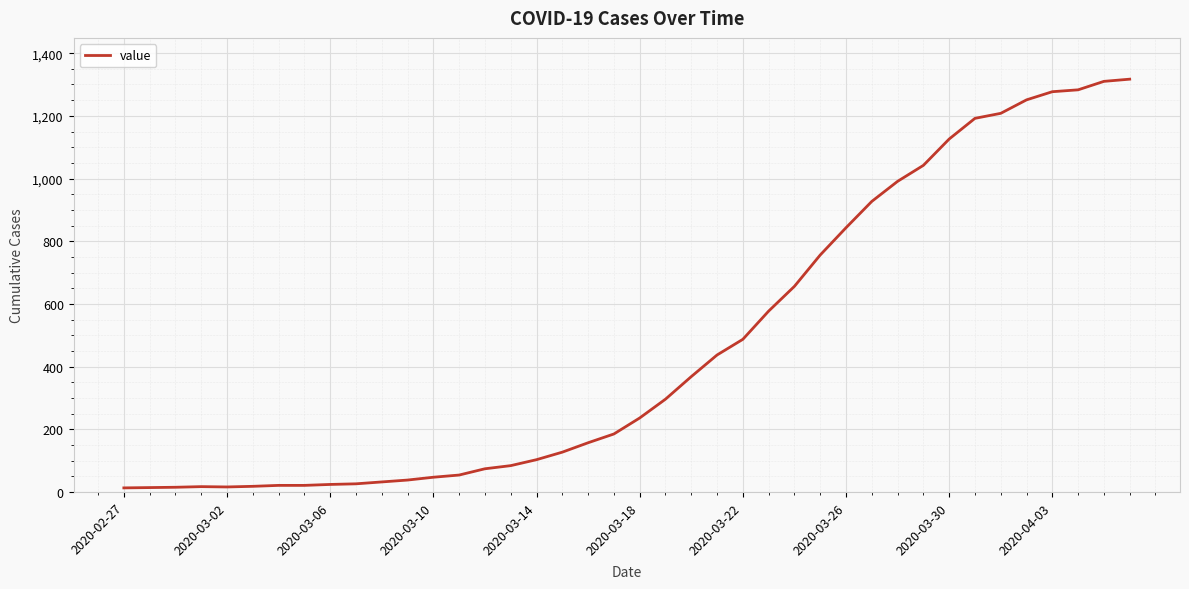

What is the difference between the maximum and minimum values?

1304